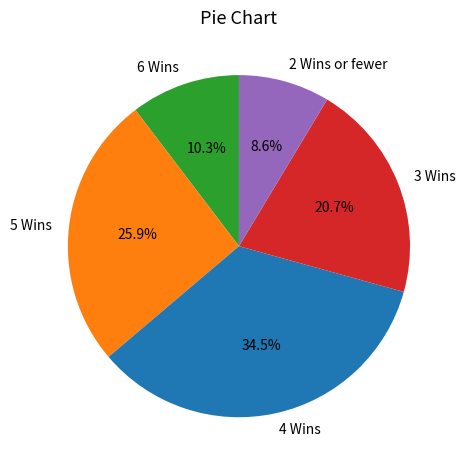

What is the smallest slice in the pie chart?

2 Wins or fewer